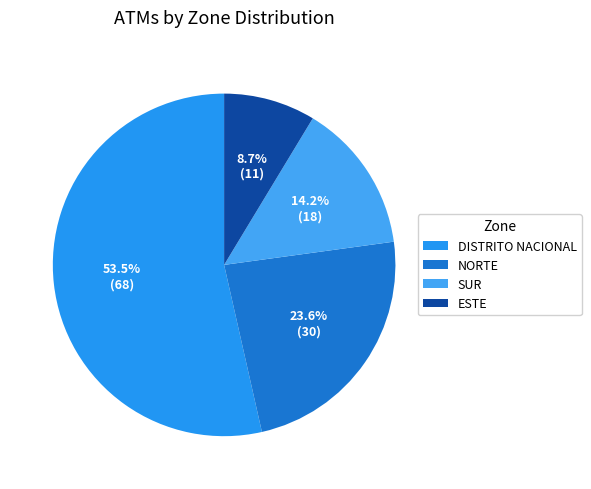

Rank the categories by value from highest to lowest.

DISTRITO NACIONAL, NORTE, SUR, ESTE